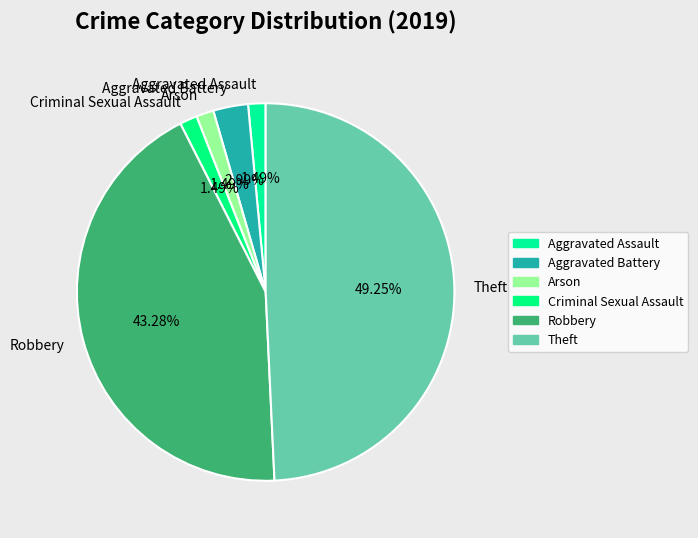

How many slices are in this pie chart?

6